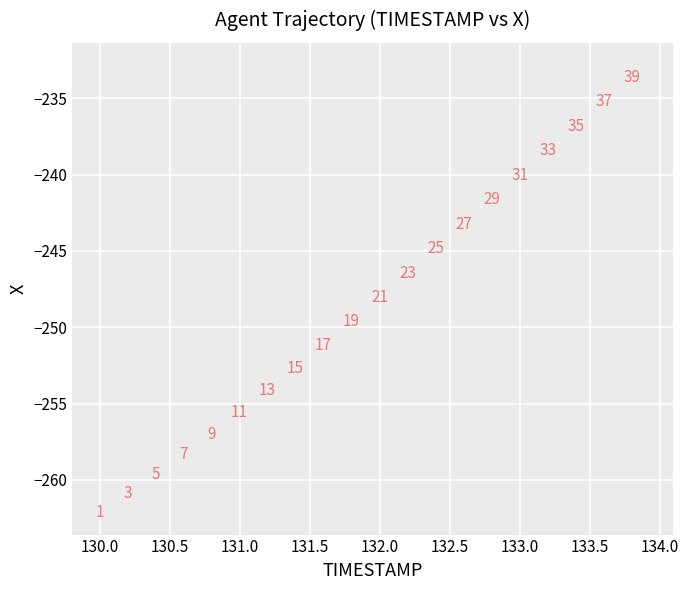

What Y value in the scatter plot is closest to -247?

-247.3